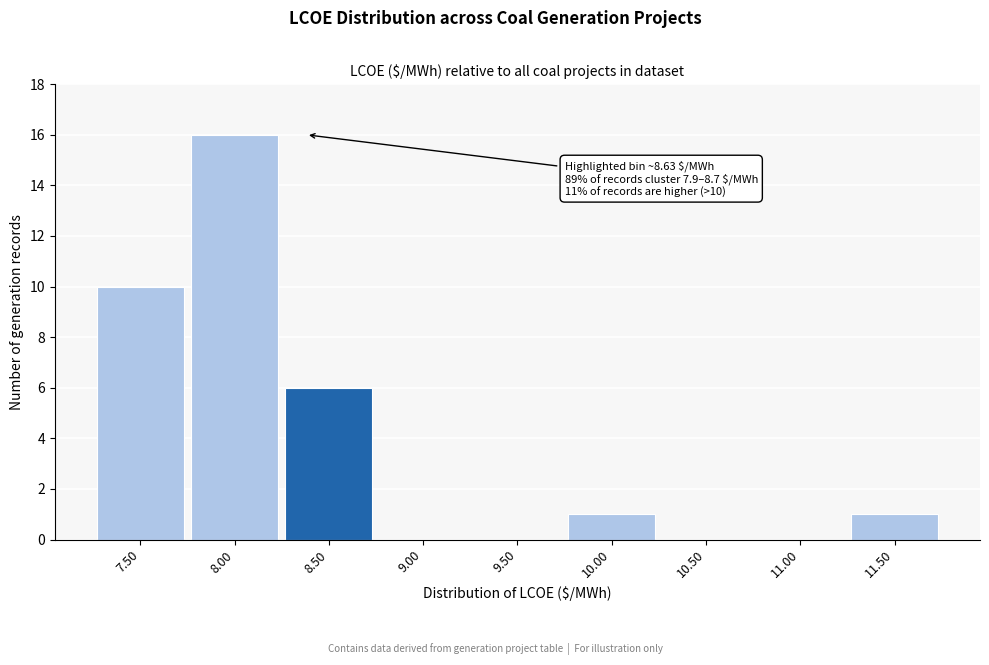

Reading left to right, list all the values displayed in this chart.

7.50=10	8.00=16	8.50=6	9.00=0	9.50=0	10.00=1	10.50=0	11.00=0	11.50=1